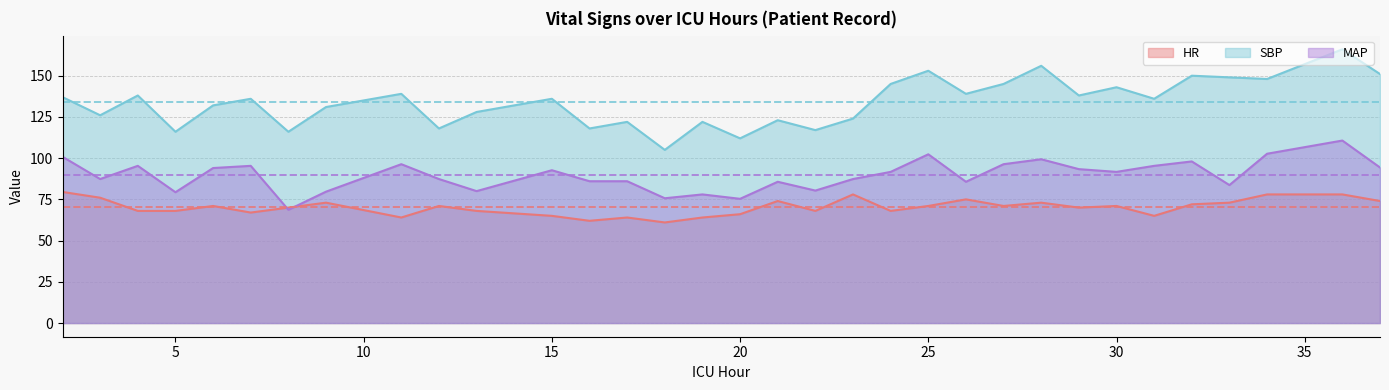

Which series has the largest range (max minus min)?

SBP